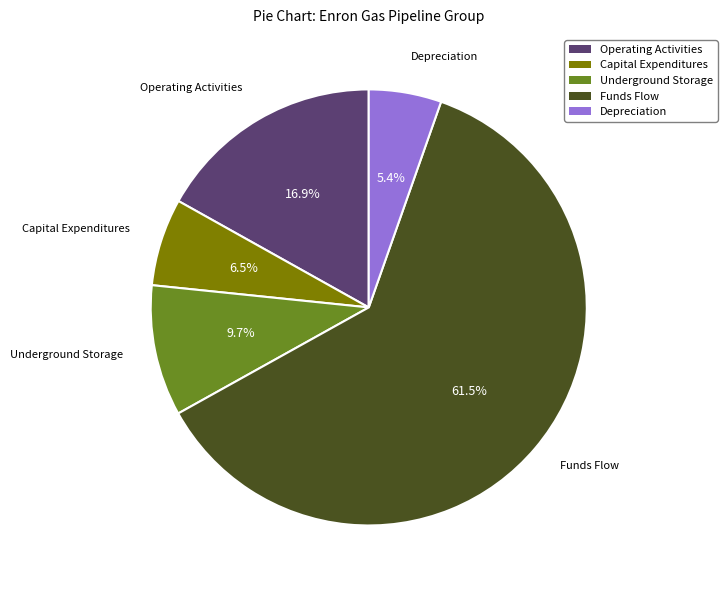

Rank the categories by value from highest to lowest.

Funds Flow, Operating Activities, Underground Storage, Capital Expenditures, Depreciation